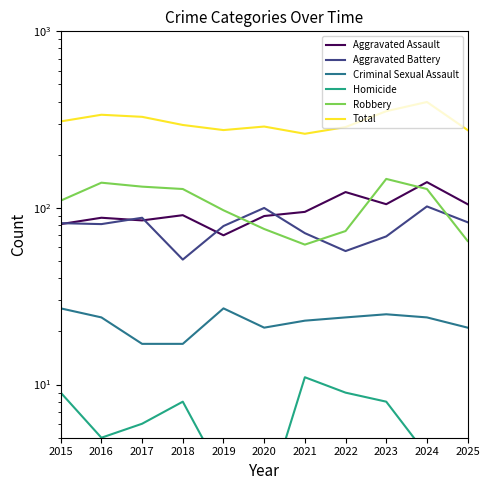

True or false: Aggravated Battery has more than 1 points higher than both neighbors.

True